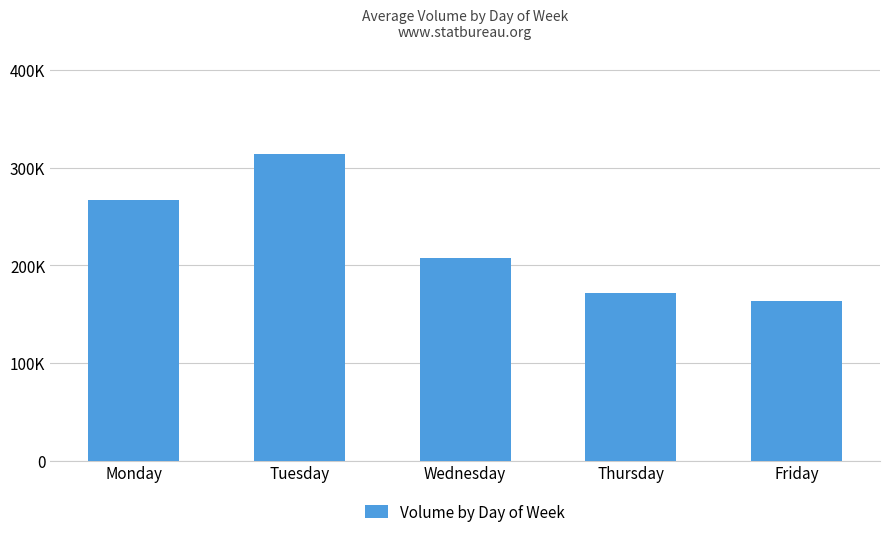

Are the bars horizontal?

No